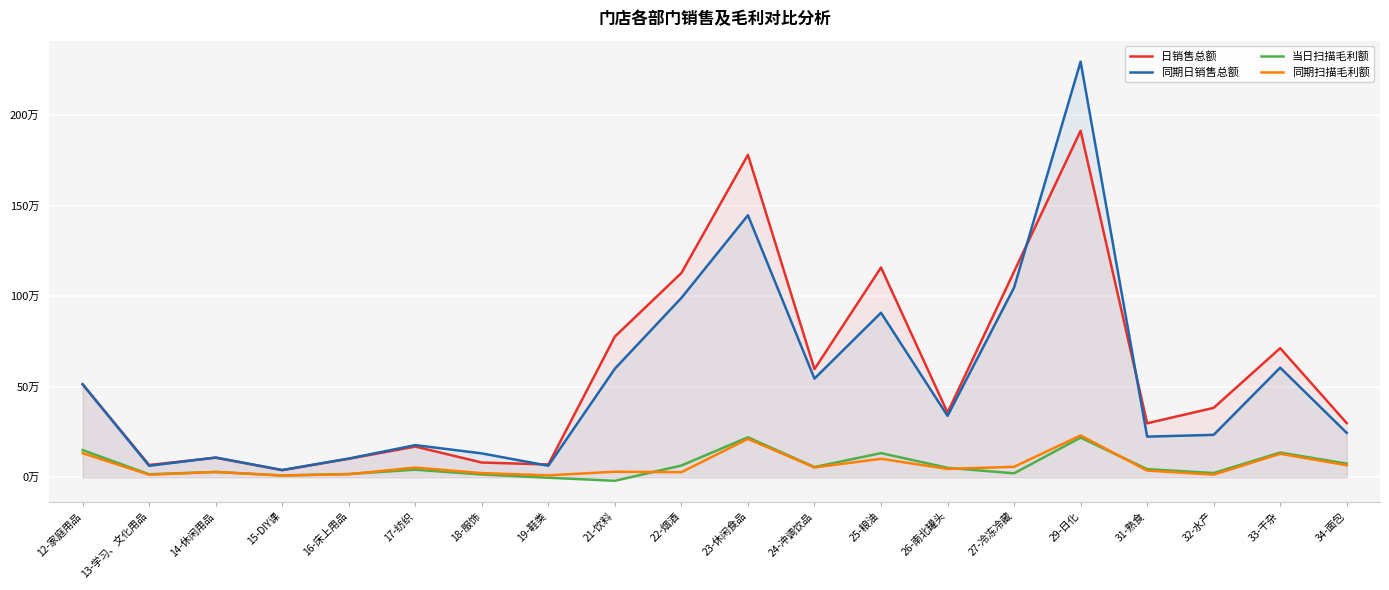

At which category is the sum across all series the highest?

29-日化